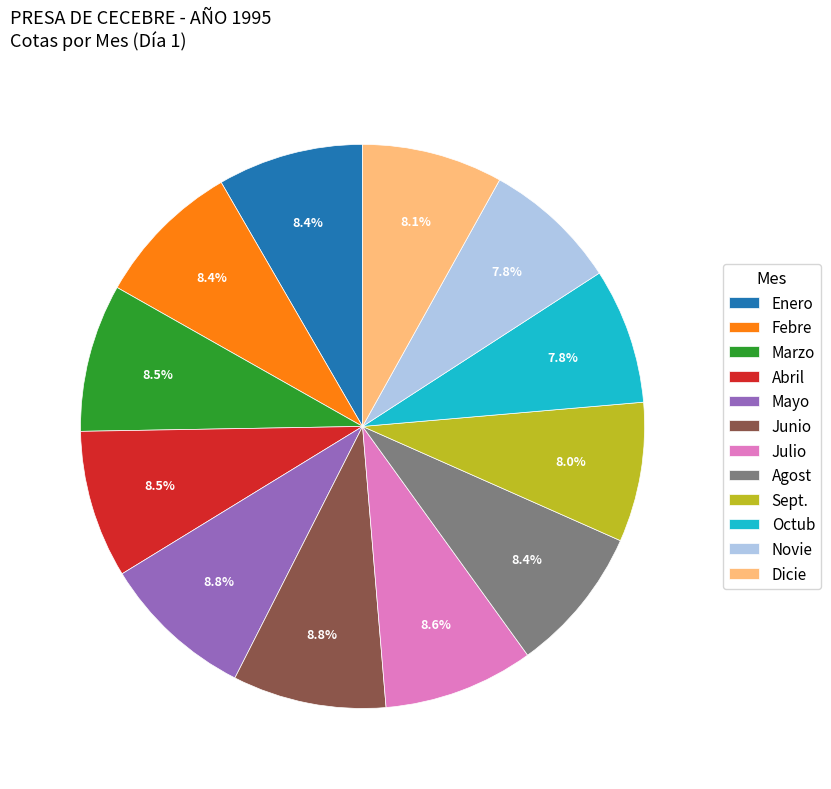

To the nearest percent, what is the average slice percentage?

8%